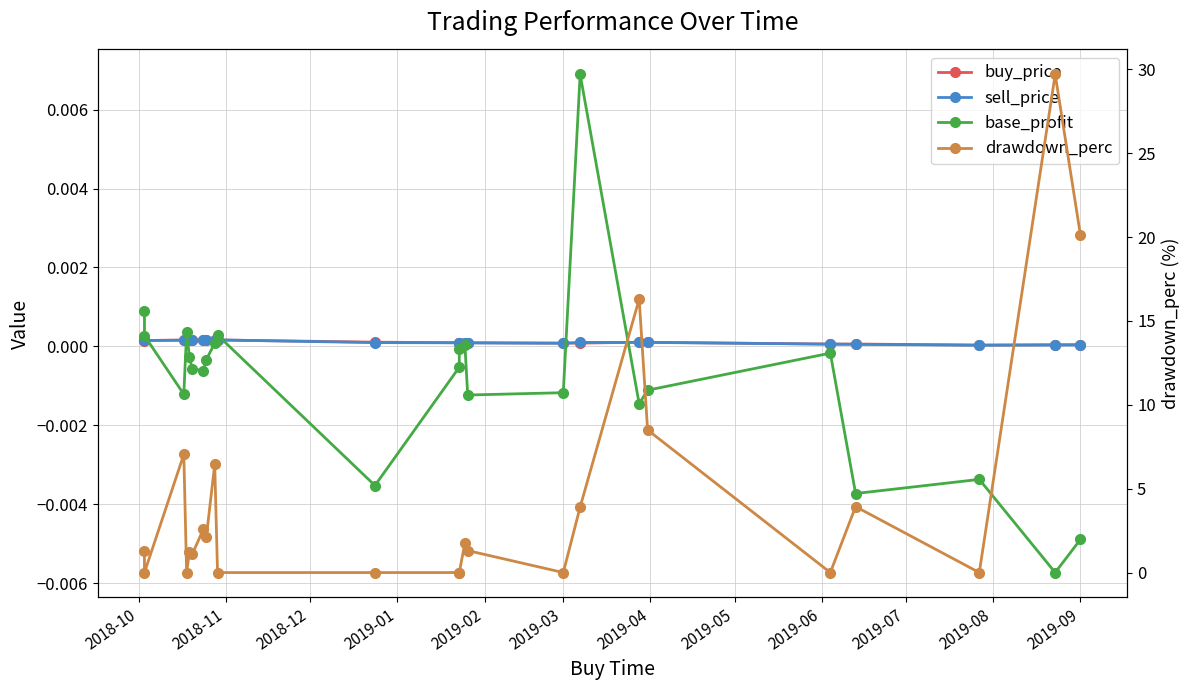

After their last crossing, which series has the higher values: base_profit or drawdown_perc?

drawdown_perc